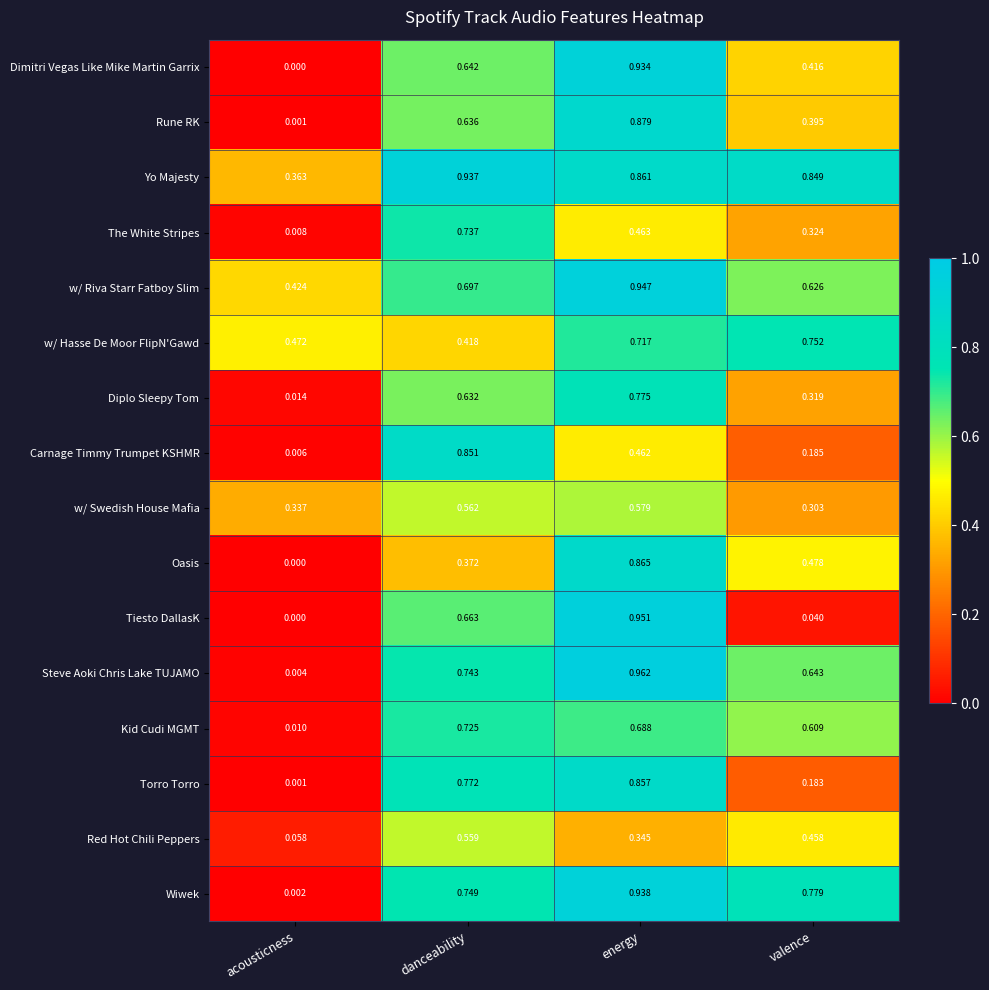

Is the value of Yo Majesty at danceability greater than the value of Steve Aoki Chris Lake TUJAMO at valence?

Yes